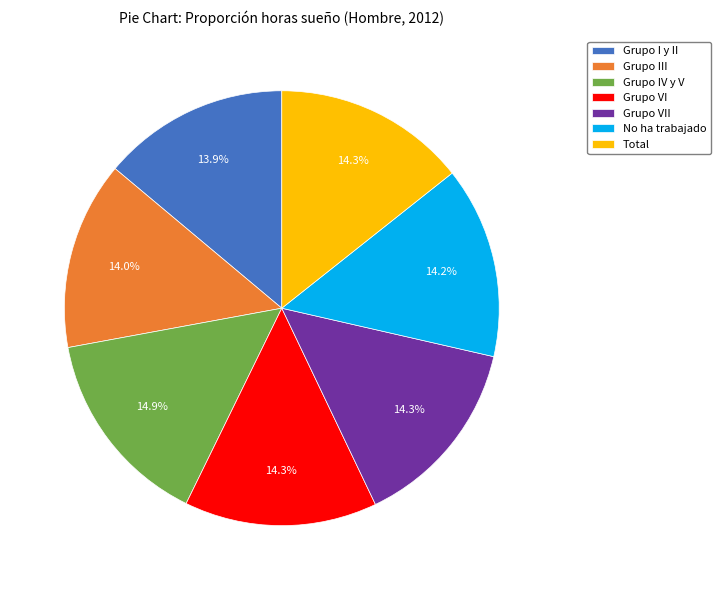

To the nearest percent, what is the difference between the Grupo IV y V and Grupo I y II slice percentages?

1%